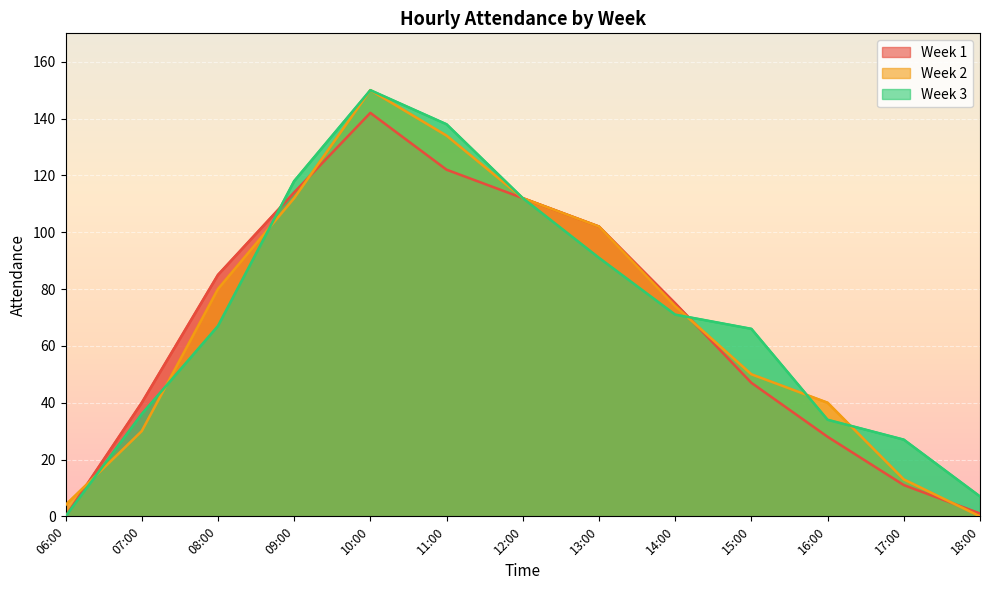

Which label corresponds to the largest value in the chart?

10:00